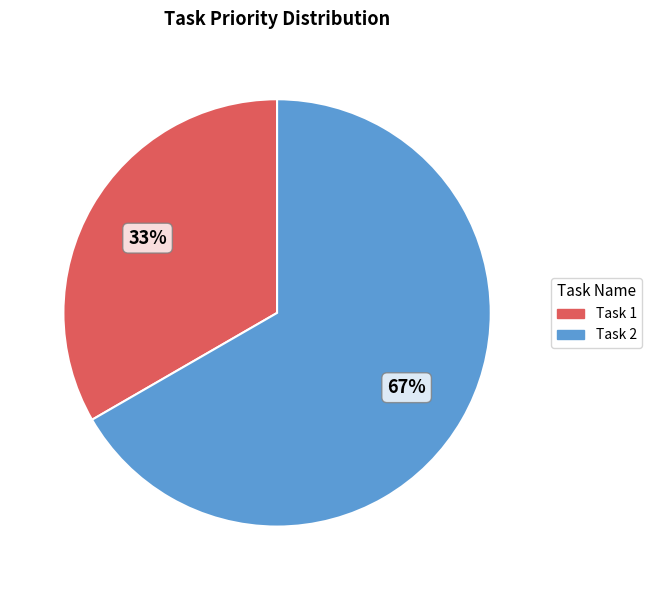

Is it true that Task 2 is 67% of the pie?

True